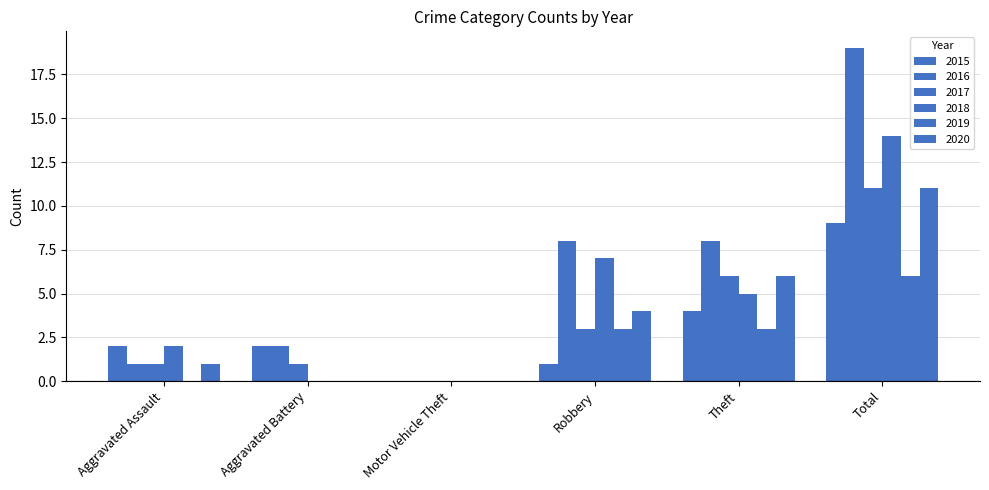

Reading right to left, what are all the values shown in this chart?

2015: 9	4	1	0	2	2
2016: 19	8	8	0	2	1
2017: 11	6	3	0	1	1
2018: 14	5	7	0	0	2
2019: 6	3	3	0	0	0
2020: 11	6	4	0	0	1